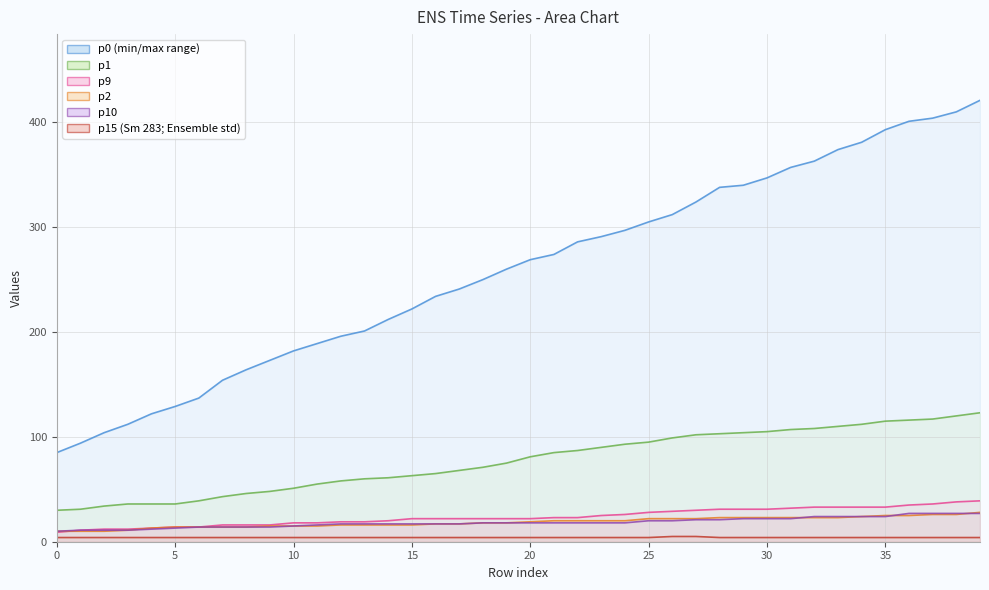

Reading right to left, list all the values displayed in this chart.

p0: 39=421	38=410	37=404	36=401	35=393	34=381	33=374	32=363	31=357	30=347	29=340	28=338	27=324	26=312	25=305	24=297	23=291	22=286	21=274	20=269	19=260	18=250	17=241	16=234	15=222	14=212	13=201	12=196	11=189	10=182	9=173	8=164	7=154	6=137	5=129	4=122	3=112	2=104	1=94	0=85
p1: 39=123	38=120	37=117	36=116	35=115	34=112	33=110	32=108	31=107	30=105	29=104	28=103	27=102	26=99	25=95	24=93	23=90	22=87	21=85	20=81	19=75	18=71	17=68	16=65	15=63	14=61	13=60	12=58	11=55	10=51	9=48	8=46	7=43	6=39	5=36	4=36	3=36	2=34	1=31	0=30
p9: 39=39	38=38	37=36	36=35	35=33	34=33	33=33	32=33	31=32	30=31	29=31	28=31	27=30	26=29	25=28	24=26	23=25	22=23	21=23	20=22	19=22	18=22	17=22	16=22	15=22	14=20	13=19	12=19	11=18	10=18	9=16	8=16	7=16	6=14	5=14	4=13	3=12	2=12	1=11	0=9
p2: 39=28	38=26	37=26	36=25	35=25	34=24	33=23	32=23	31=23	30=23	29=23	28=23	27=22	26=22	25=22	24=20	23=20	22=20	21=20	20=19	19=18	18=18	17=17	16=17	15=16	14=16	13=16	12=16	11=15	10=15	9=15	8=14	7=14	6=14	5=14	4=13	3=11	2=10	1=10	0=10
p10: 39=27	38=27	37=27	36=27	35=24	34=24	33=24	32=24	31=22	30=22	29=22	28=21	27=21	26=20	25=20	24=18	23=18	22=18	21=18	20=18	19=18	18=18	17=17	16=17	15=17	14=17	13=17	12=17	11=16	10=15	9=14	8=14	7=14	6=14	5=13	4=12	3=11	2=11	1=11	0=10
p15: 39=4	38=4	37=4	36=4	35=4	34=4	33=4	32=4	31=4	30=4	29=4	28=4	27=5	26=5	25=4	24=4	23=4	22=4	21=4	20=4	19=4	18=4	17=4	16=4	15=4	14=4	13=4	12=4	11=4	10=4	9=4	8=4	7=4	6=4	5=4	4=4	3=4	2=4	1=4	0=4